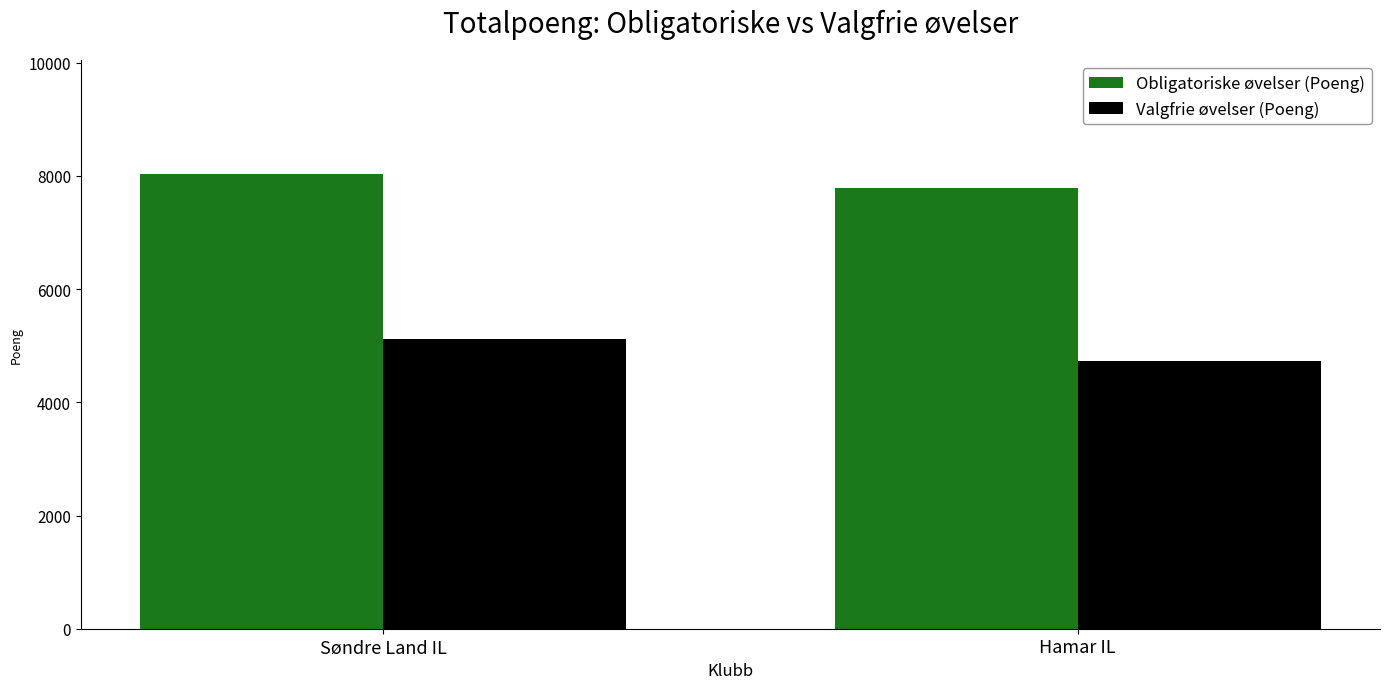

What is the label of the 1st bar from the left?

Søndre Land IL